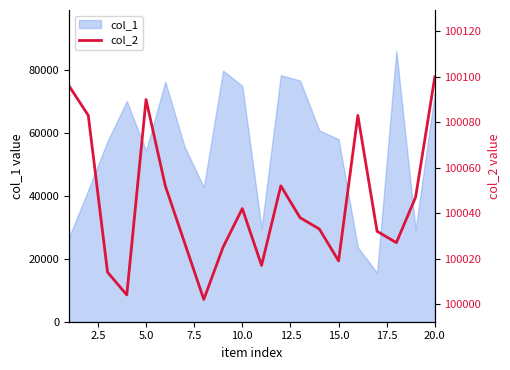

What is the highest value of the col_1 series?

86298